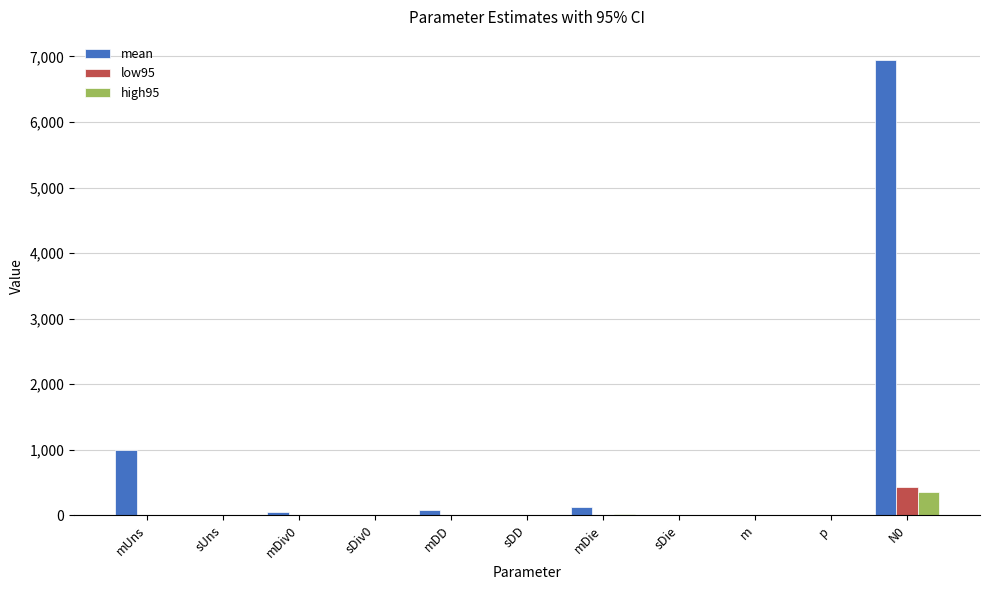

Are the bars grouped side by side (vs. stacked)?

Yes